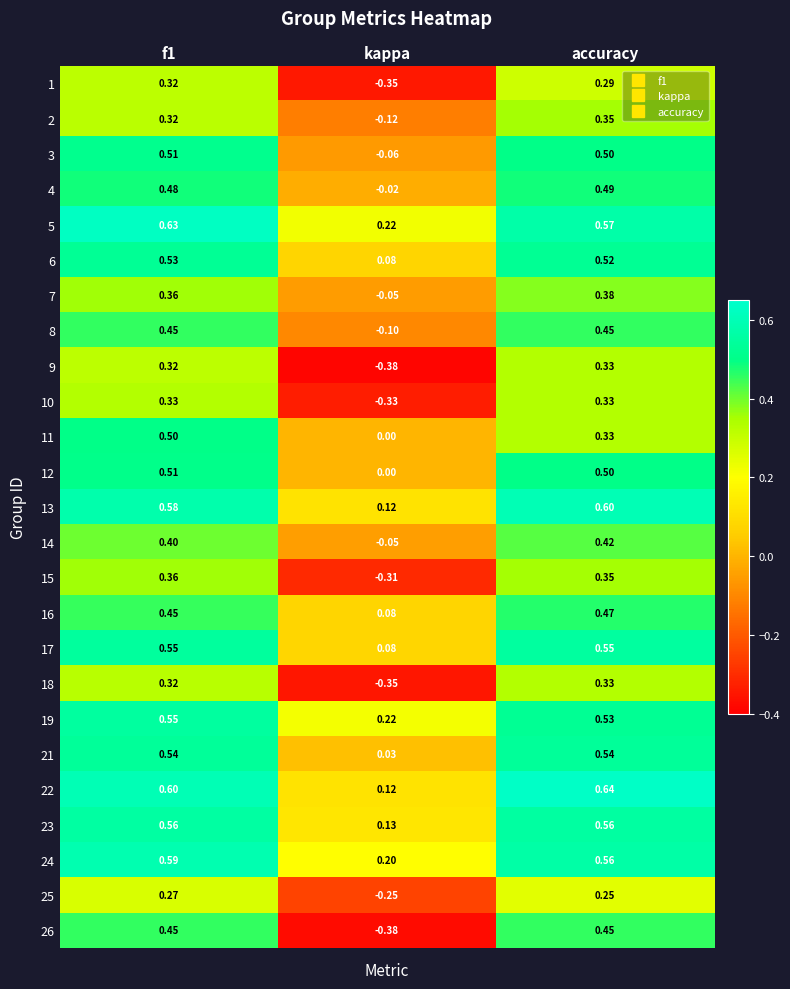

Where is 7 nearest to the value 0?

kappa